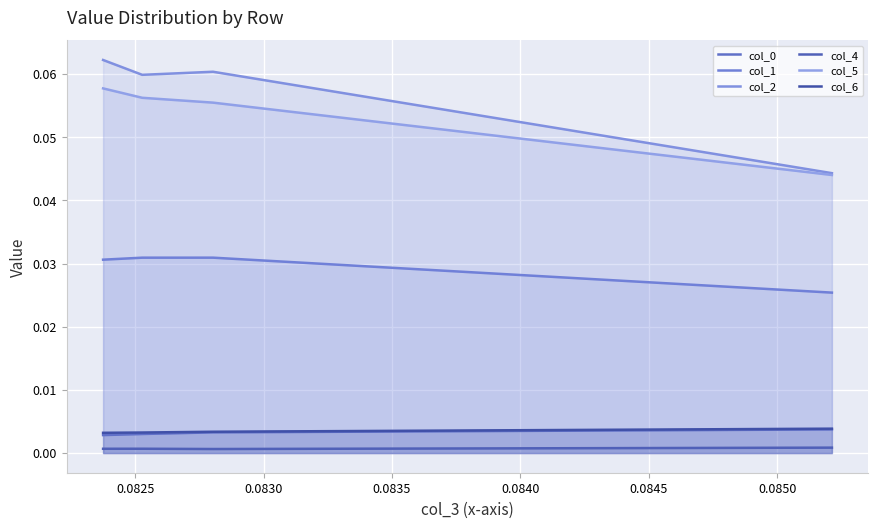

How many data points does each series have?

4